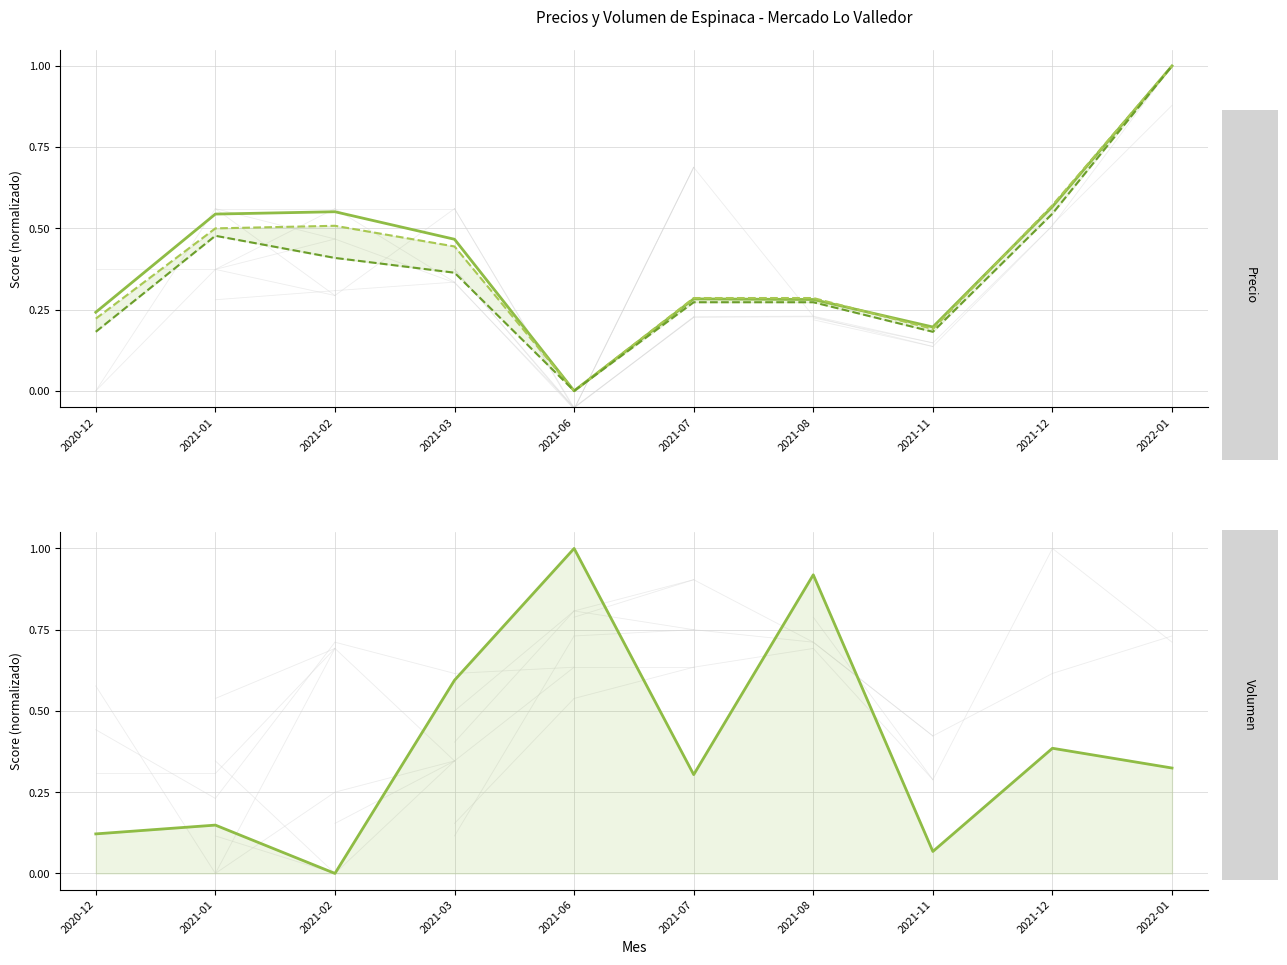

The Precio maximo series shows 0.8 at 2021-12. True or false?

False